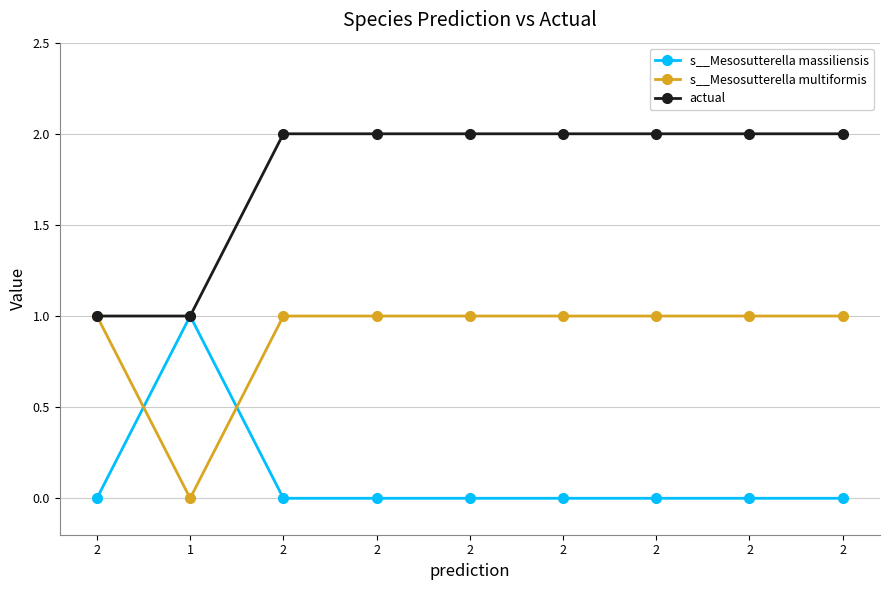

Reading right to left, list all the values displayed in this chart.

s__Mesosutterella massiliensis: 2=0.0	2=0.0	2=0.0	2=0.0	2=0.0	2=0.0	2=0.0	1=1.0	2=0.0
s__Mesosutterella multiformis: 2=1.0	2=1.0	2=1.0	2=1.0	2=1.0	2=1.0	2=1.0	1=0.0	2=1.0
actual: 2=2.0	2=2.0	2=2.0	2=2.0	2=2.0	2=2.0	2=2.0	1=1.0	2=1.0